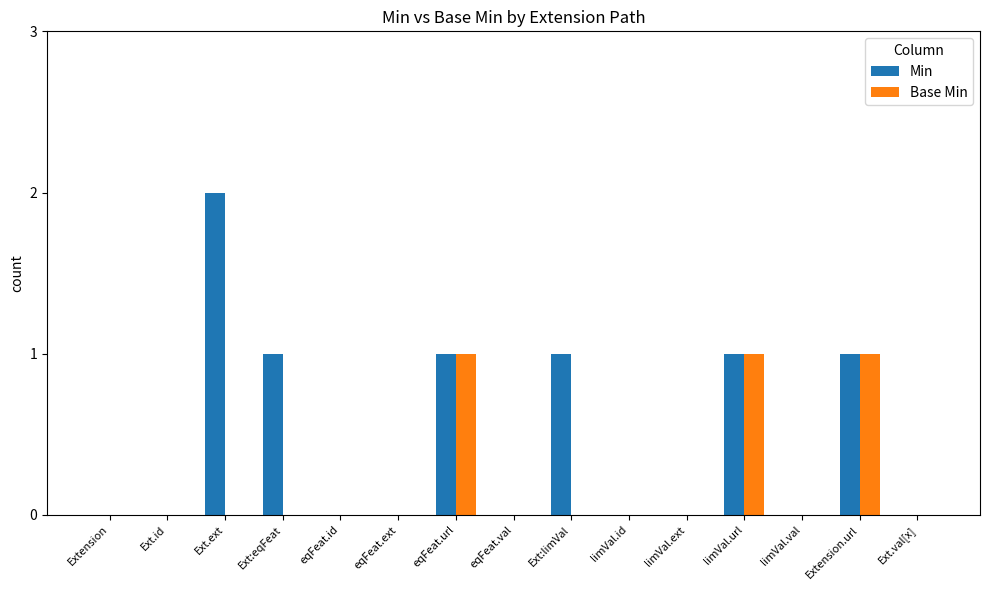

How many groups of bars are there?

15